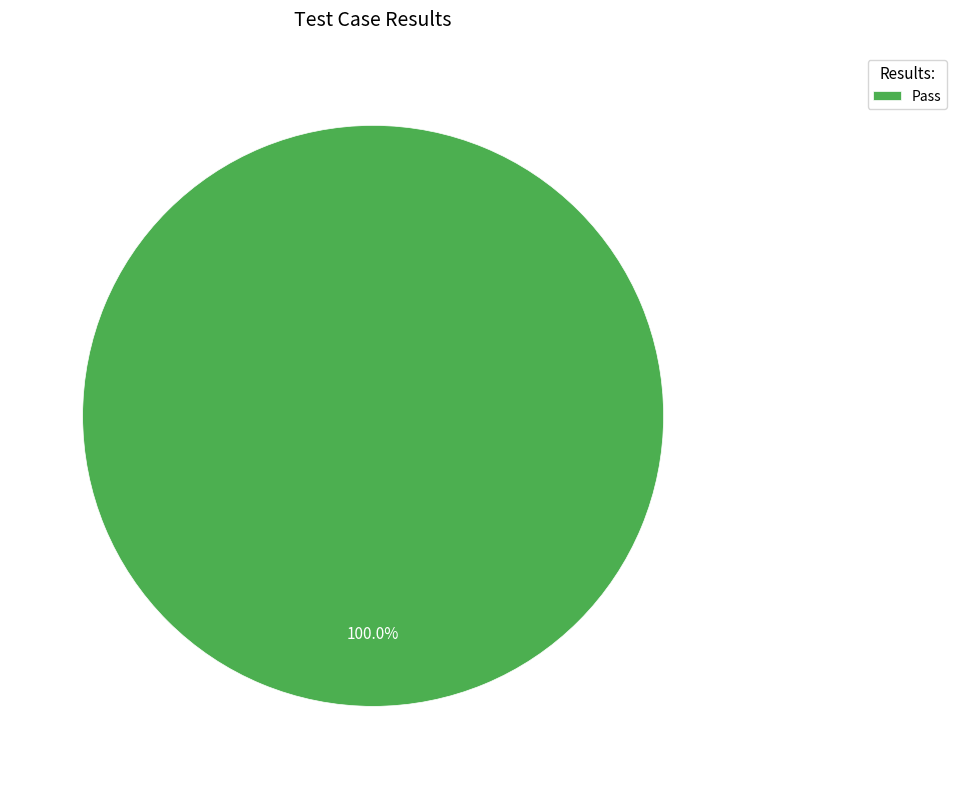

Does any single category account for the majority?

Yes